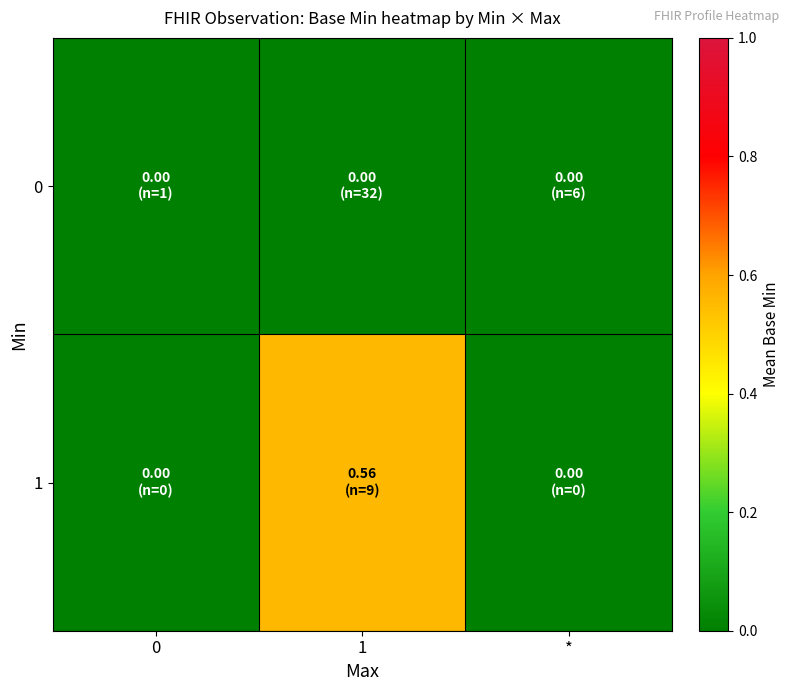

Which category has the highest value across all series?

1